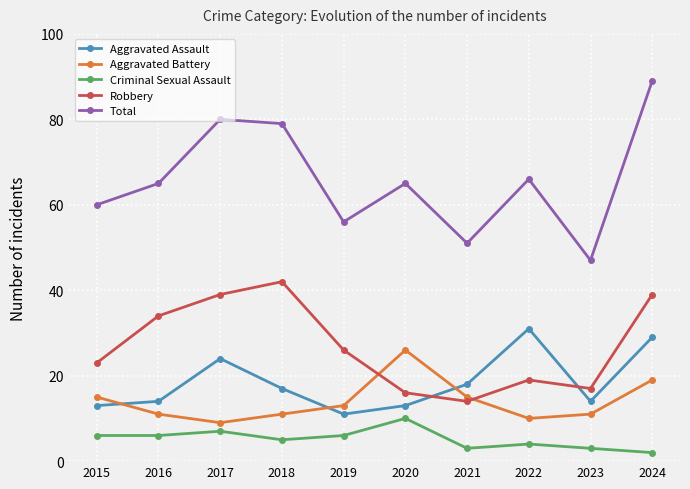

What is the lowest value of the Aggravated Battery series?

9